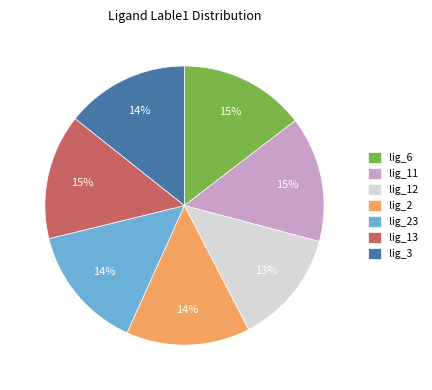

Count the number of slices in the pie.

7